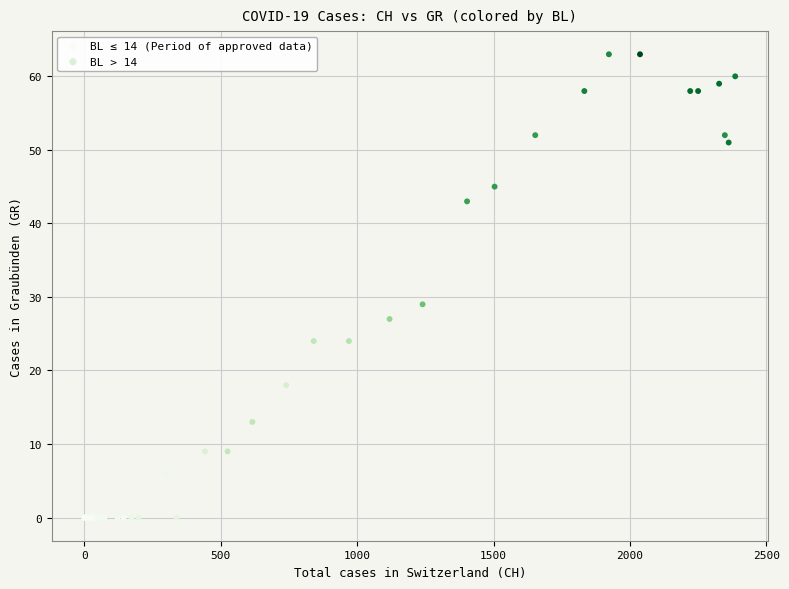

Which series contains the lowest Y value?

BL ≤ 14 (Period of approved data)